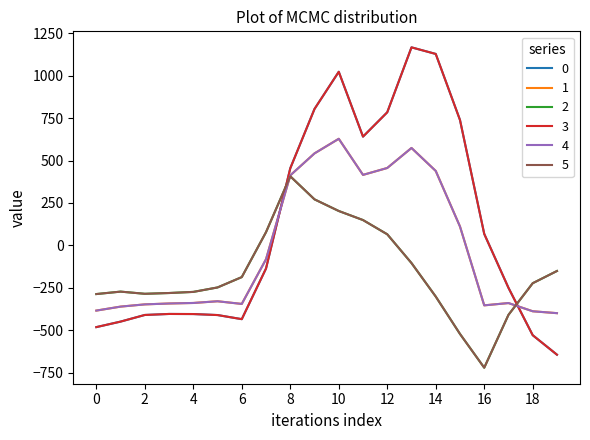

List the series in order of their peak value, highest first.

0, 3, 1, 4, 2, 5